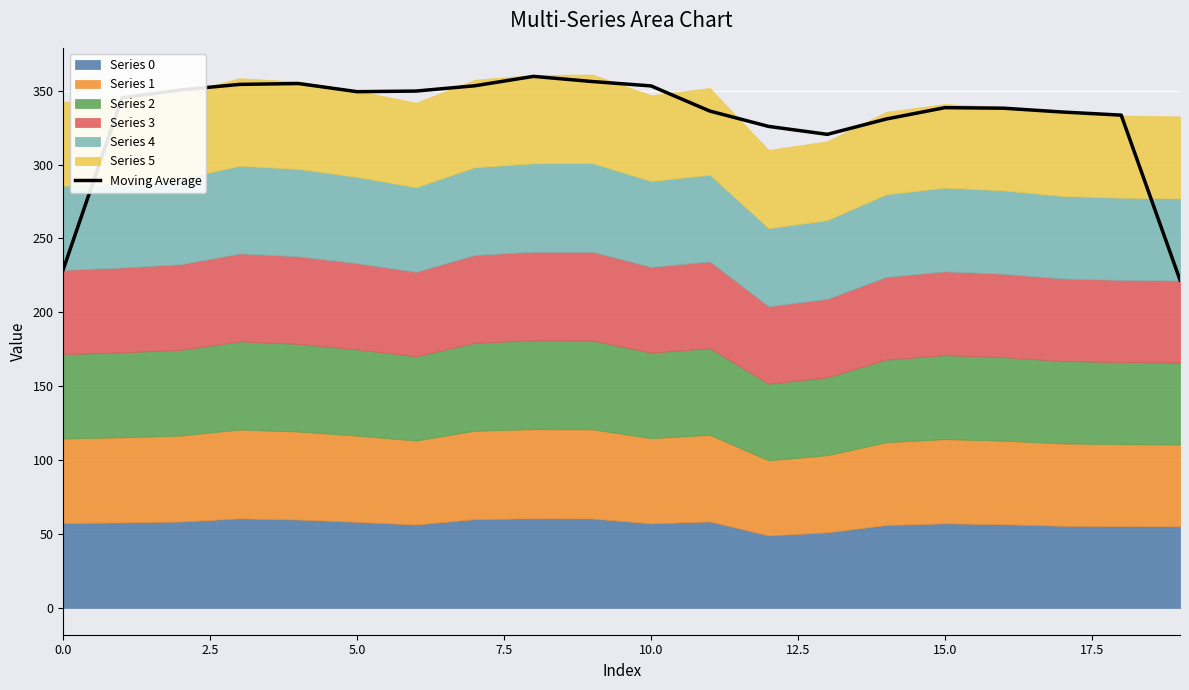

Between 14 and 19, which is larger?

14